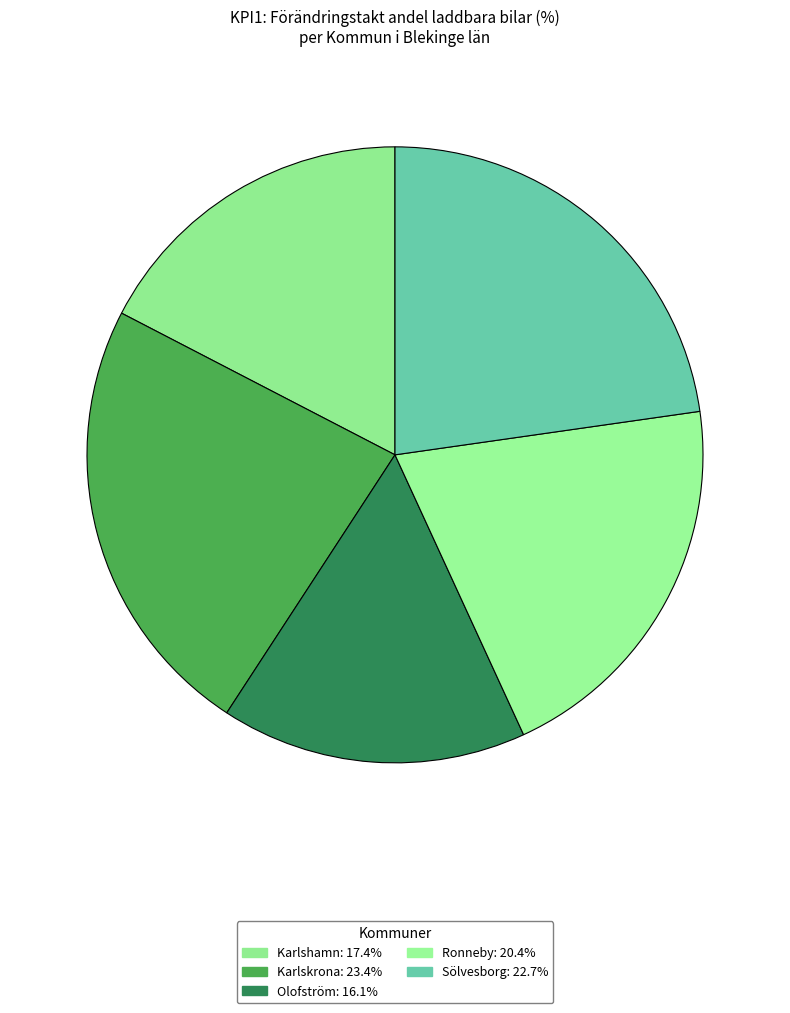

Count the number of slices in the pie.

5